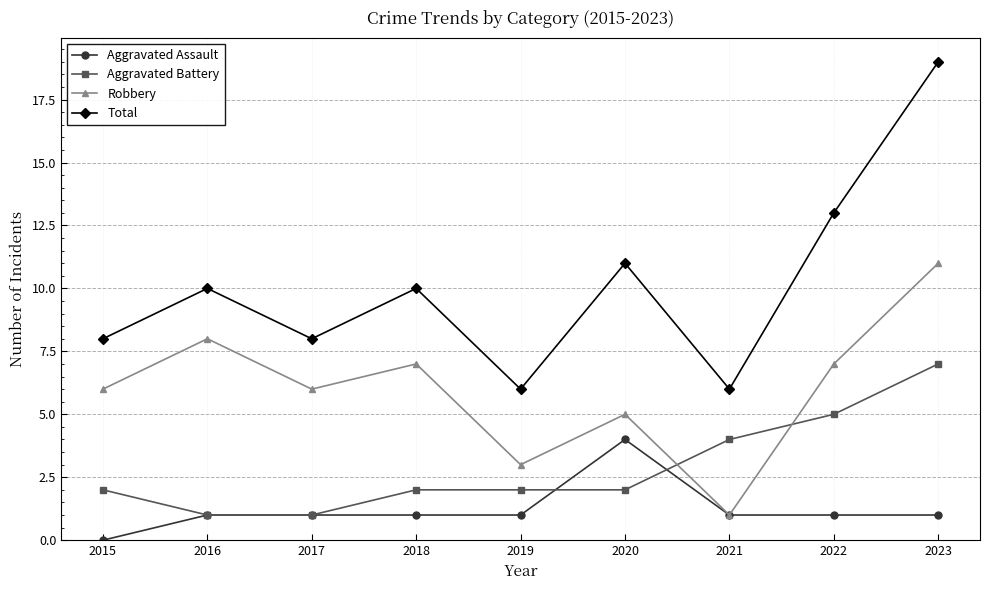

Which series changed the most between 2017 and 2019?

Robbery